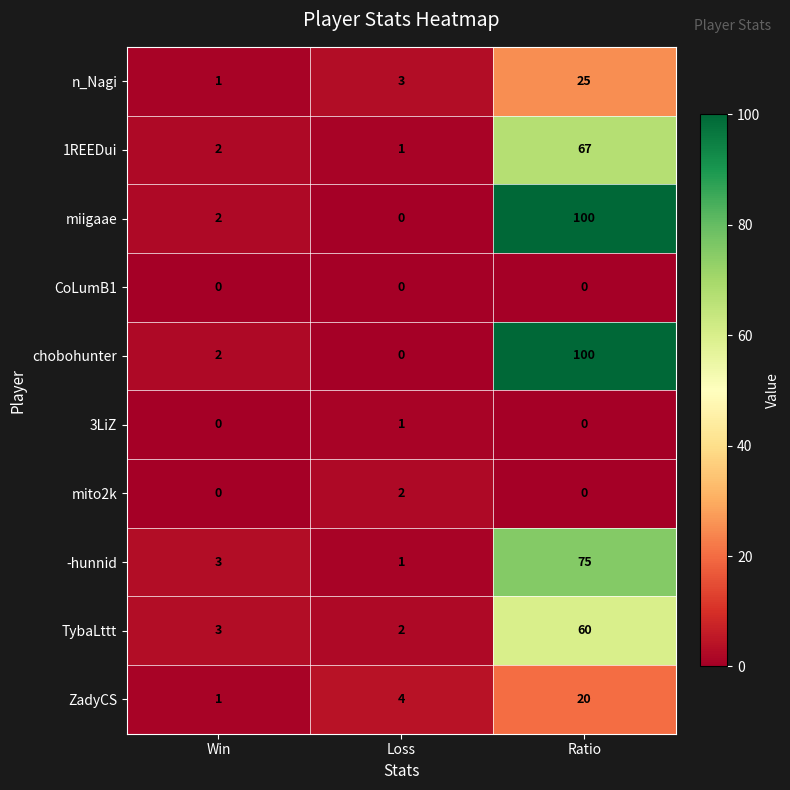

Reading right to left, what are all the values shown in this chart?

n_Nagi: 25	3	1
1REEDui: 67	1	2
miigaae: 100	0	2
CoLumB1: 0	0	0
chobohunter: 100	0	2
3LiZ: 0	1	0
mito2k: 0	2	0
-hunnid: 75	1	3
TybaLttt: 60	2	3
ZadyCS: 20	4	1